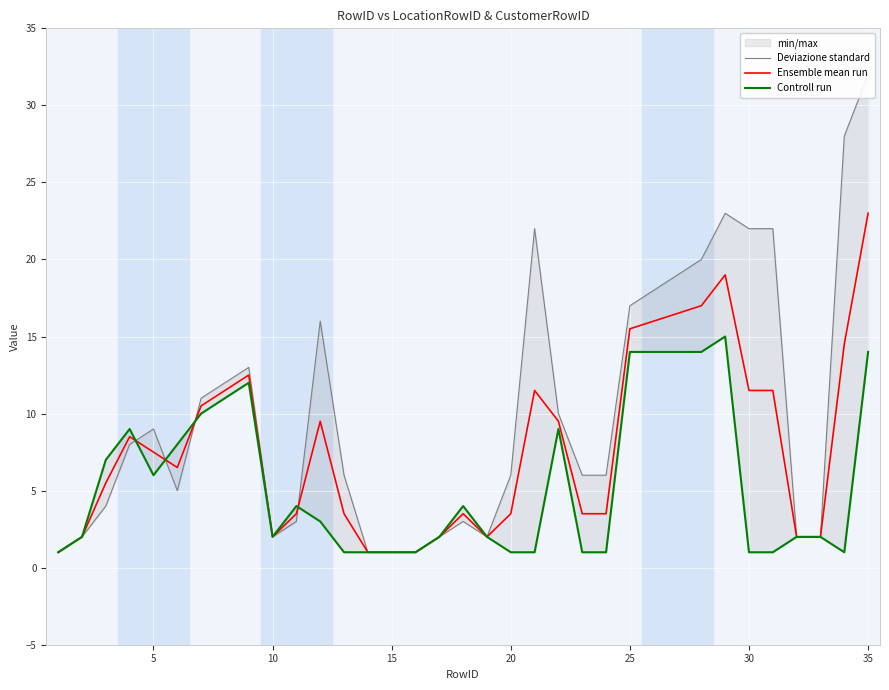

Which category has the highest value in the Ensemble mean run series?

35